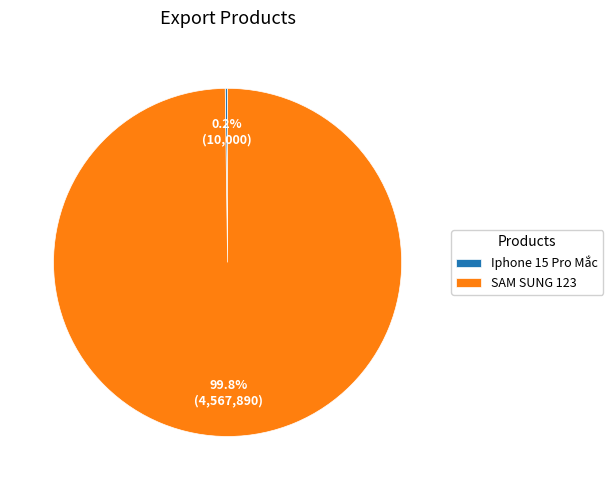

Is there any slice that represents more than half of the pie?

Yes